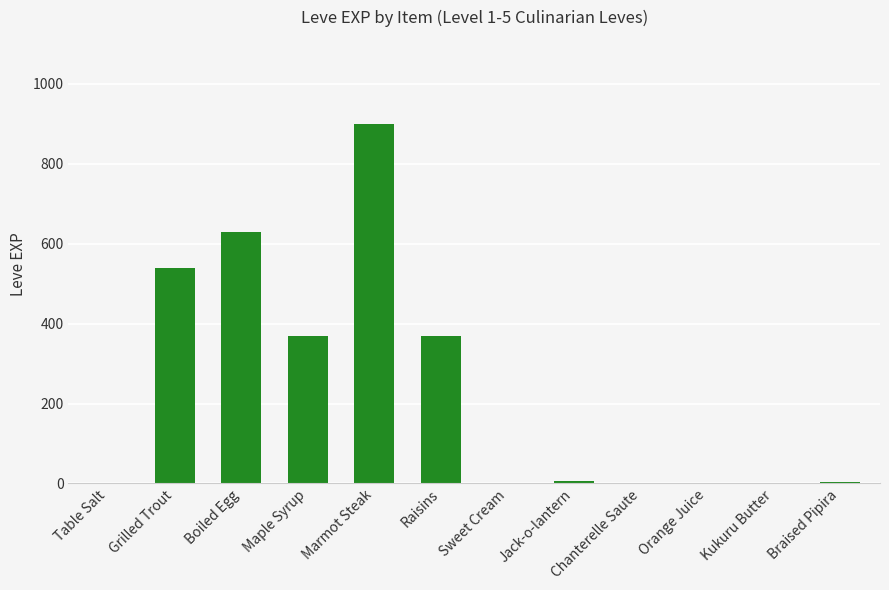

What is the greatest value displayed?

900